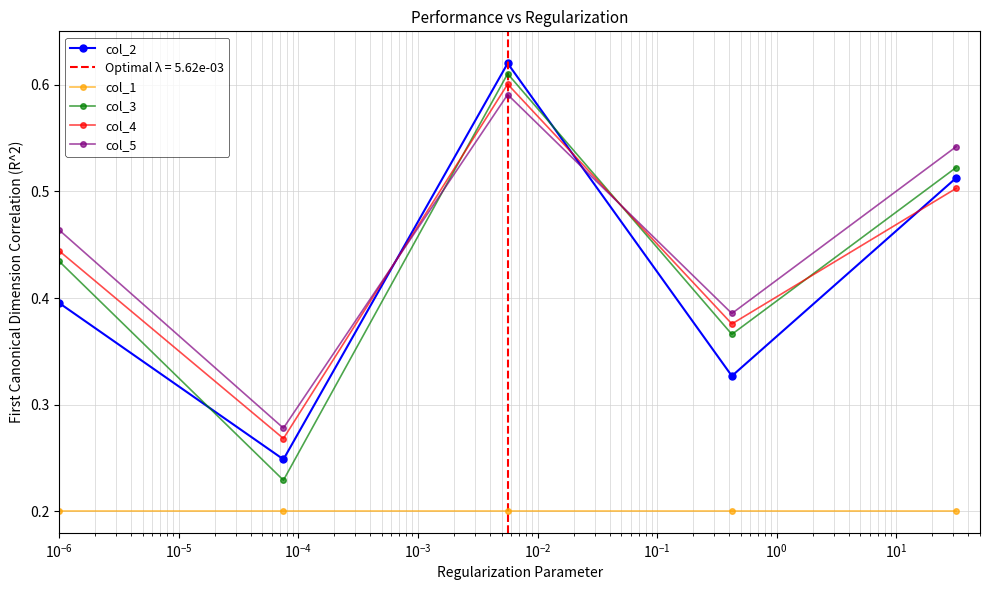

What is the smallest value displayed?

0.2